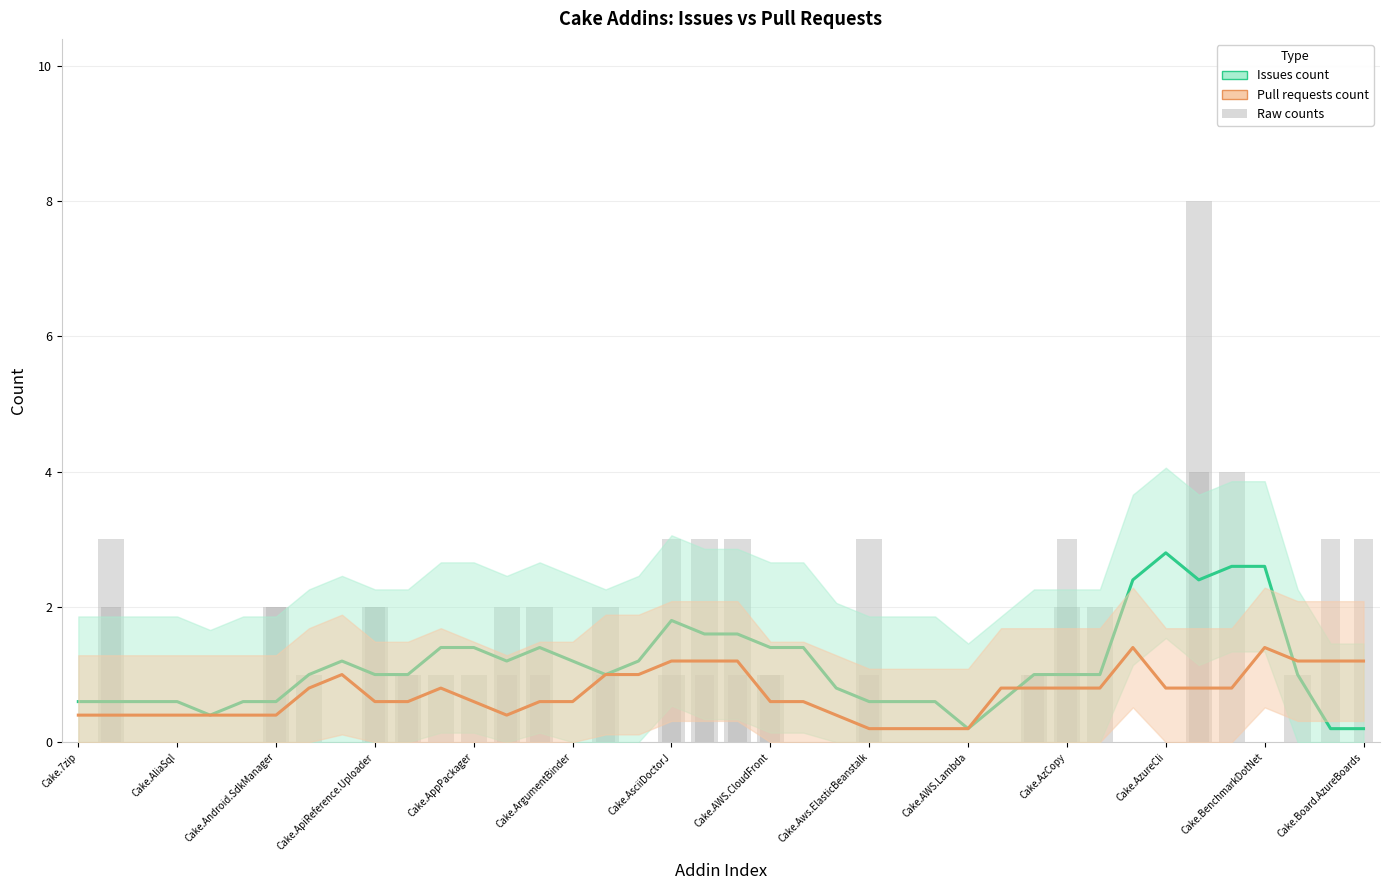

Are the bars grouped side by side (vs. stacked)?

Yes